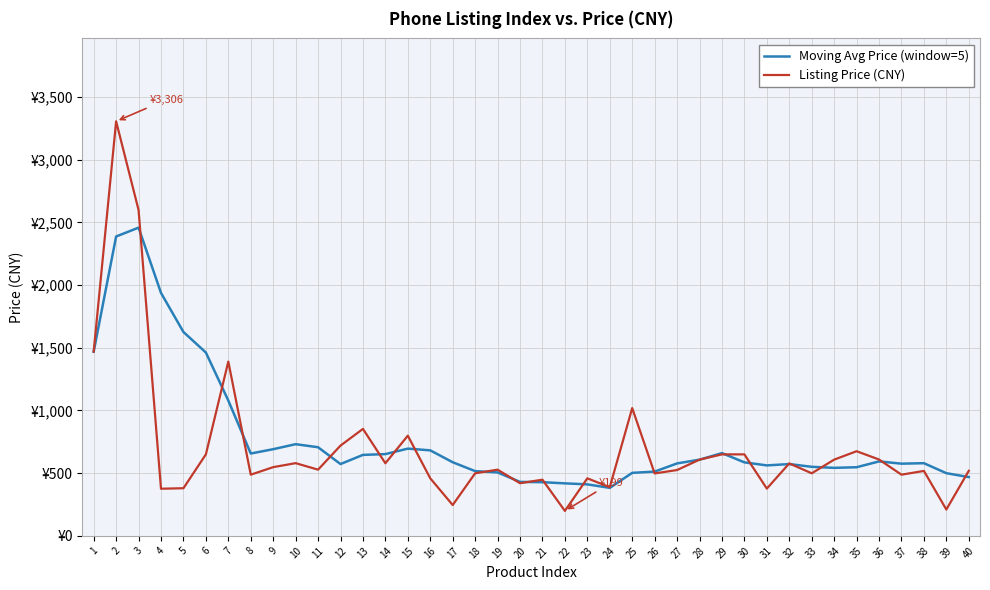

The value of Listing Price (CNY) at 40 is 846.5. True or false?

False